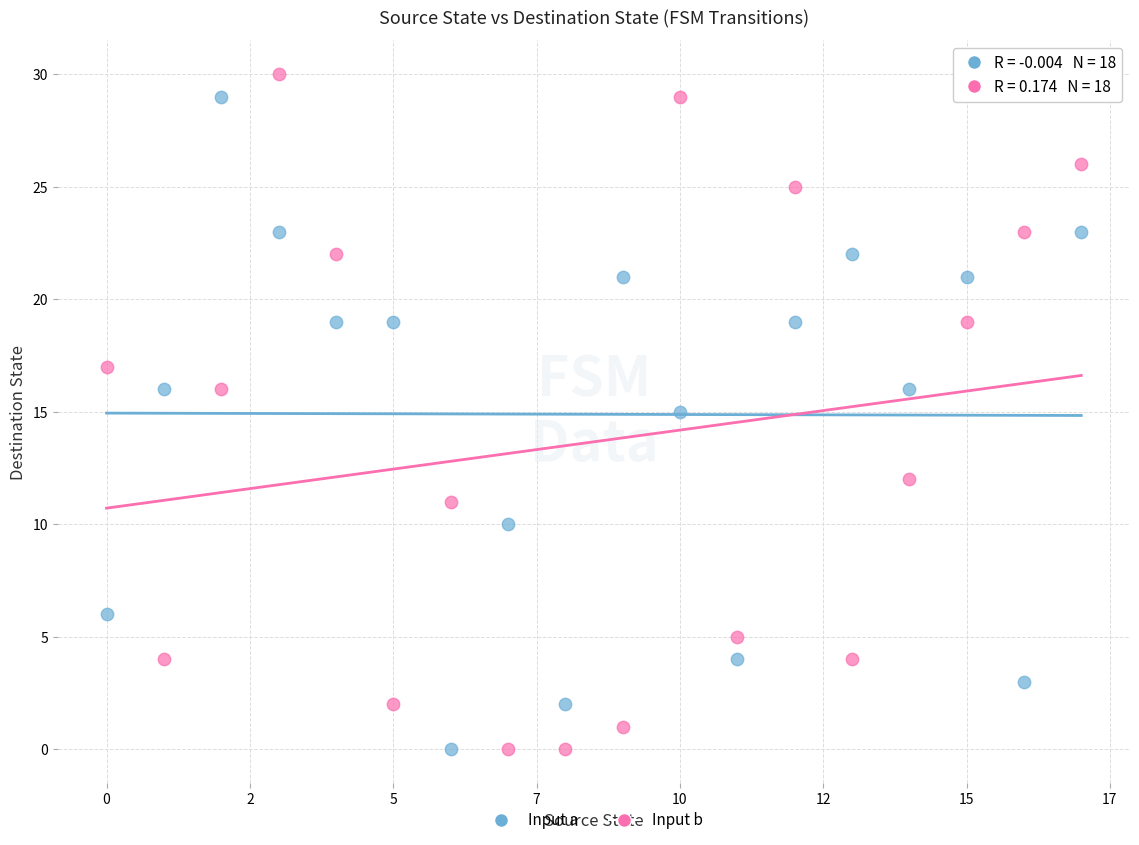

What are all the series names shown in the legend?

Input a, Input b